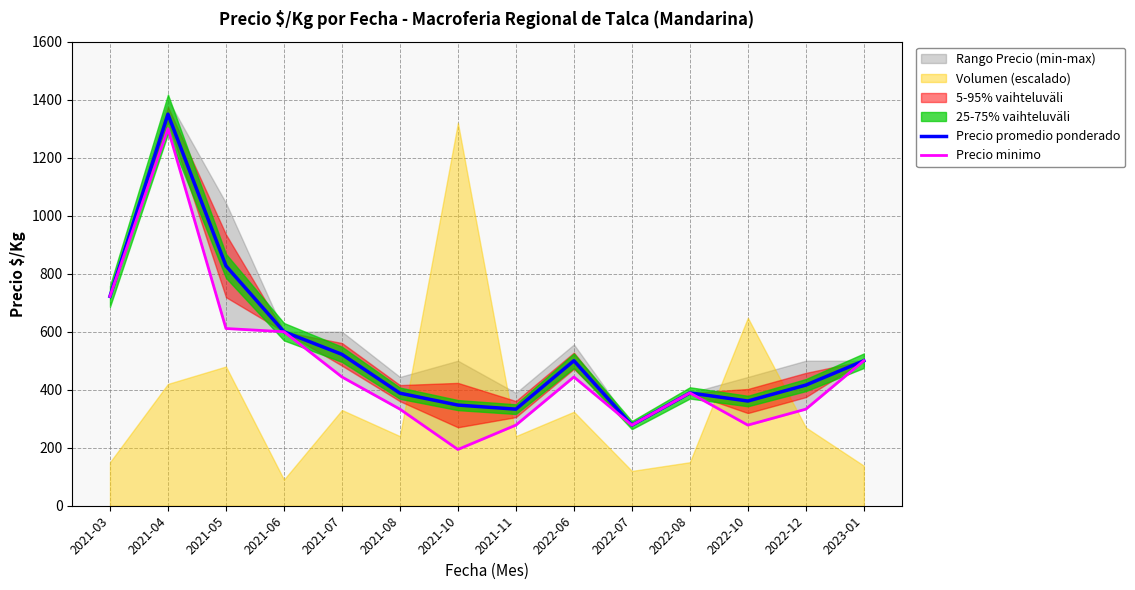

At how many categories does at least one series exceed 624?

3